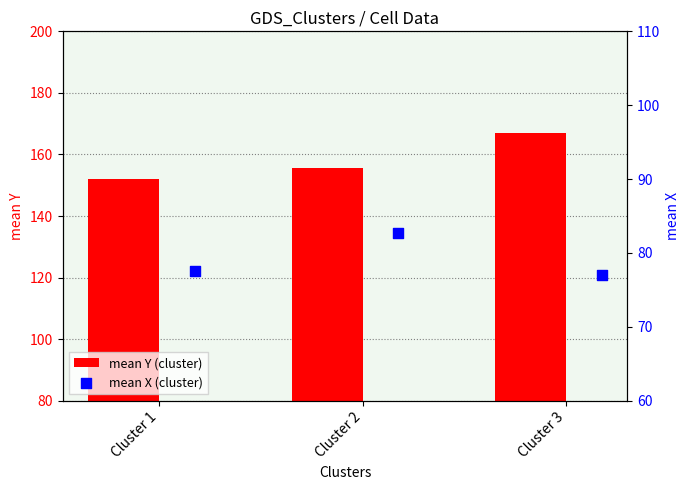

Which series has the largest Y range (max minus min)?

mean Y (cluster)